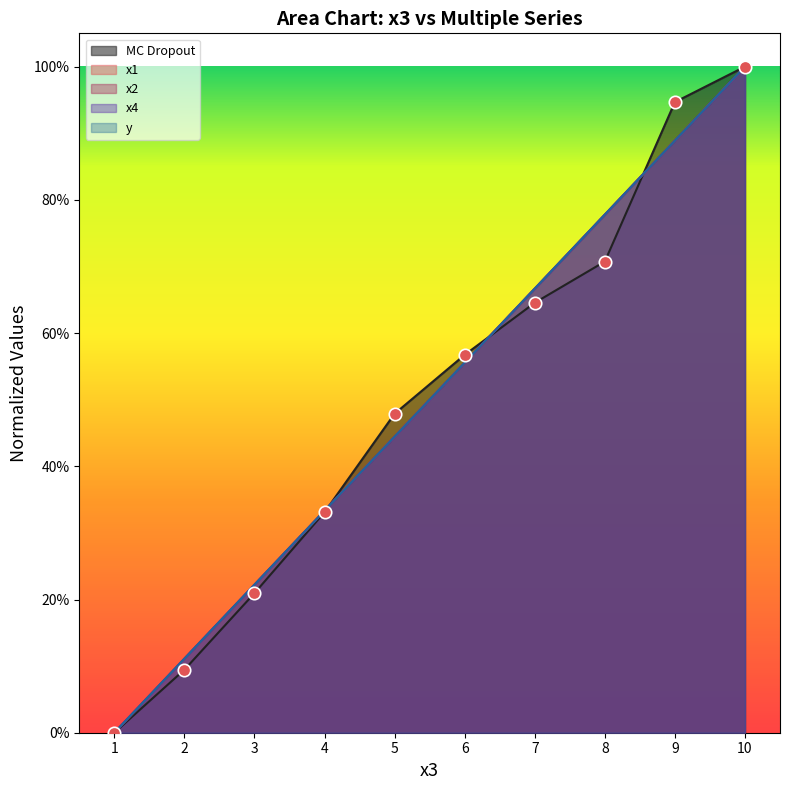

What is the total value across all series at 3?

1.1